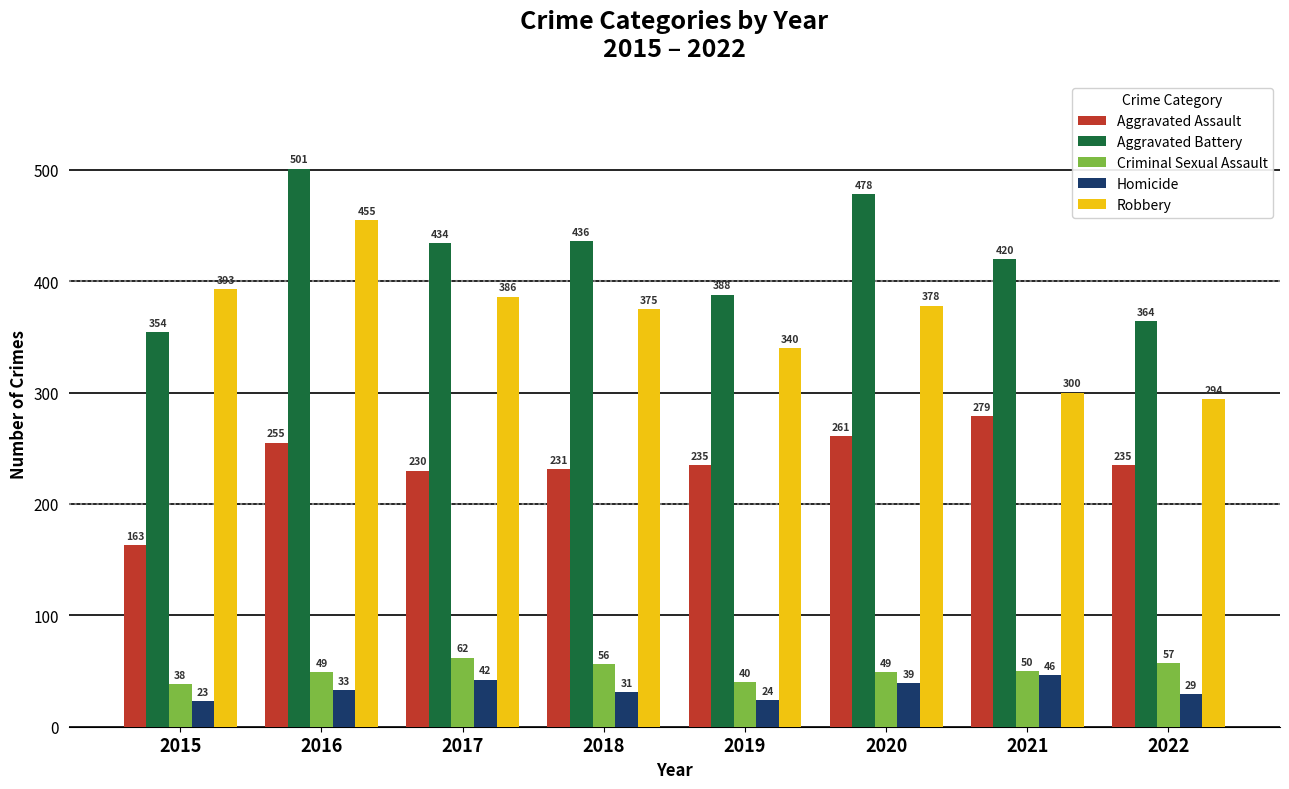

Which series changed the most between 2019 and 2022?

Robbery